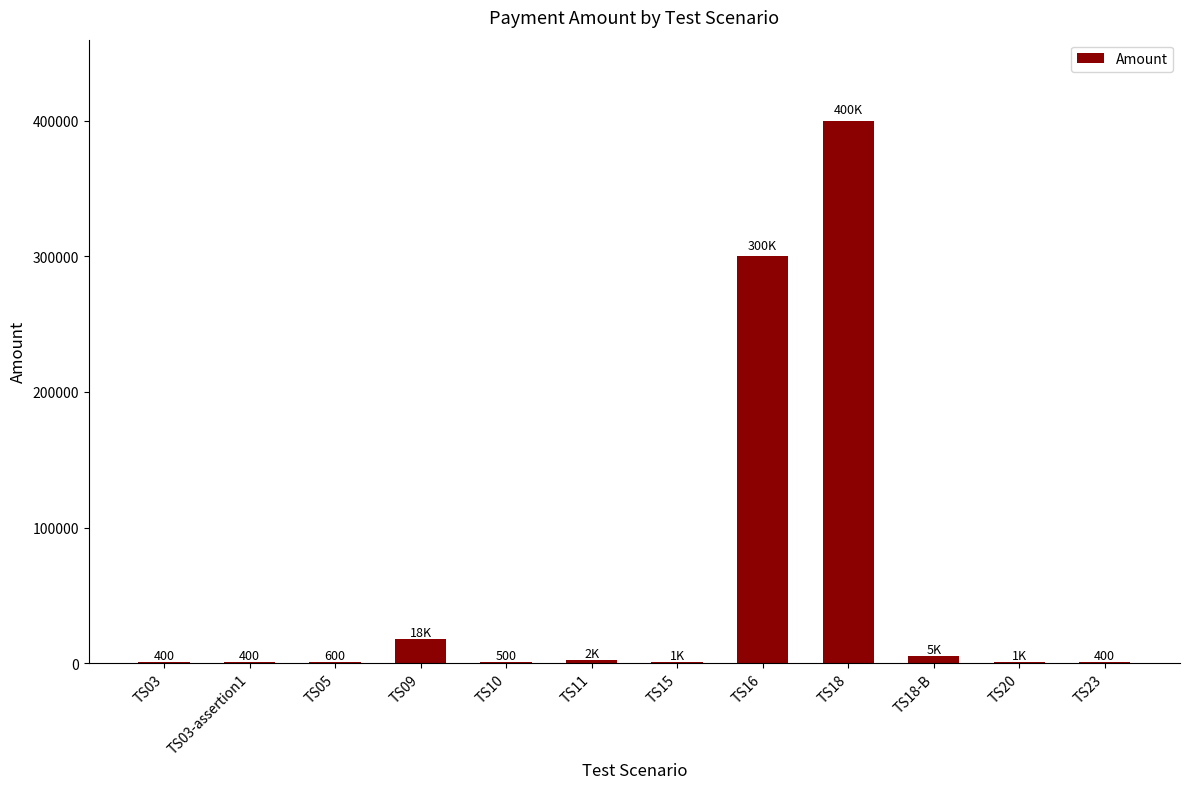

What is the sum of all values?

729100